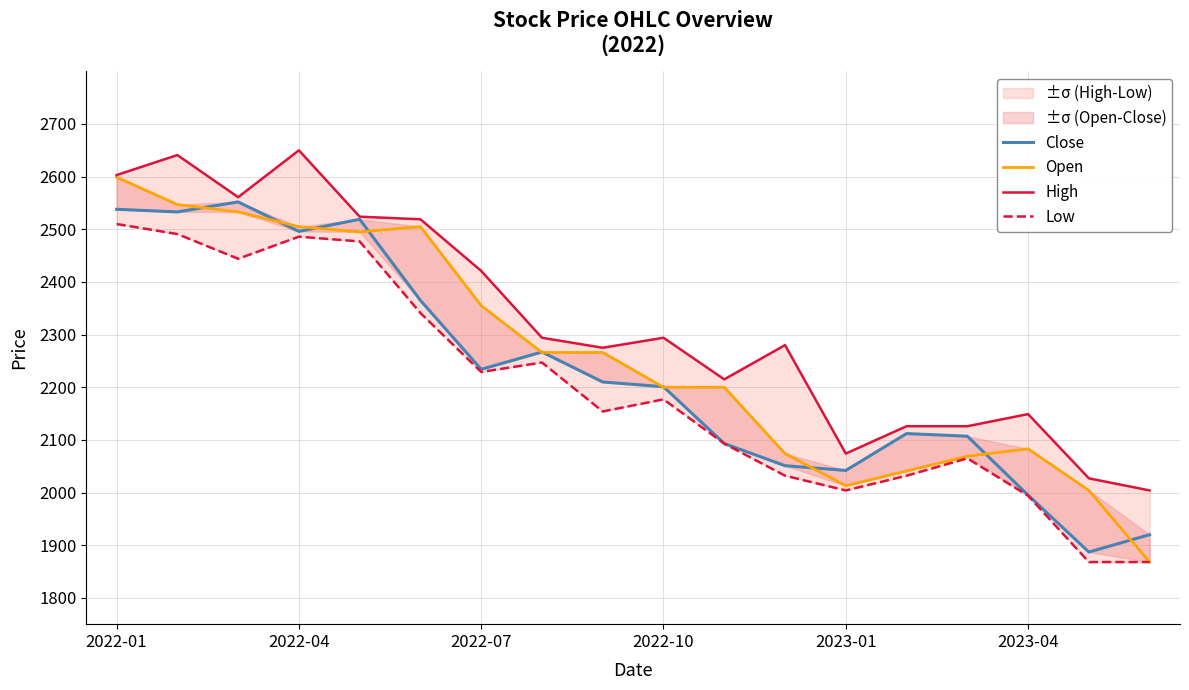

How many values in the Close series are below 2210?

9